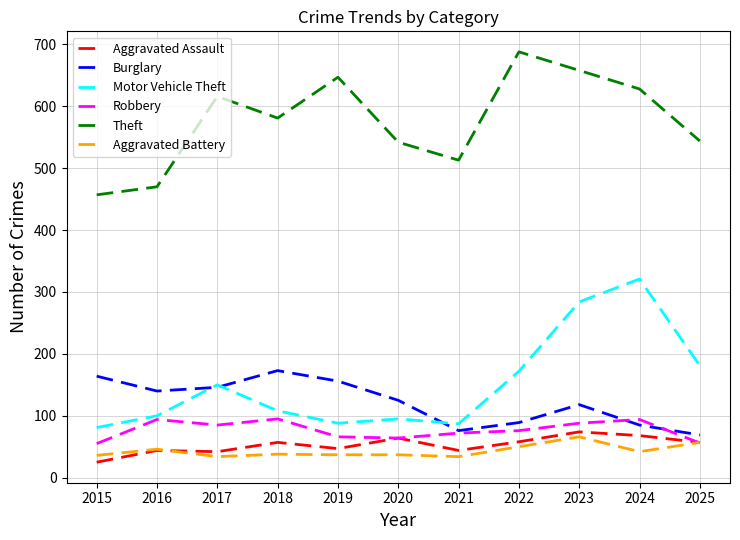

The value of Robbery at 2021 is 45. True or false?

False